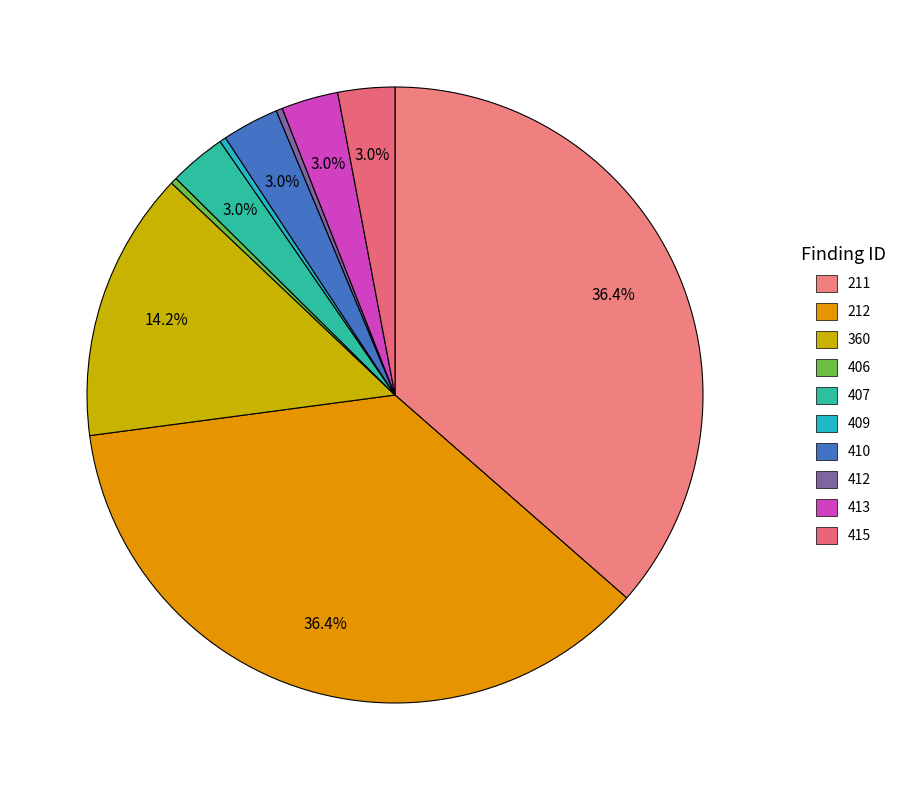

To the nearest percent, what percentage of the pie is 360?

14%